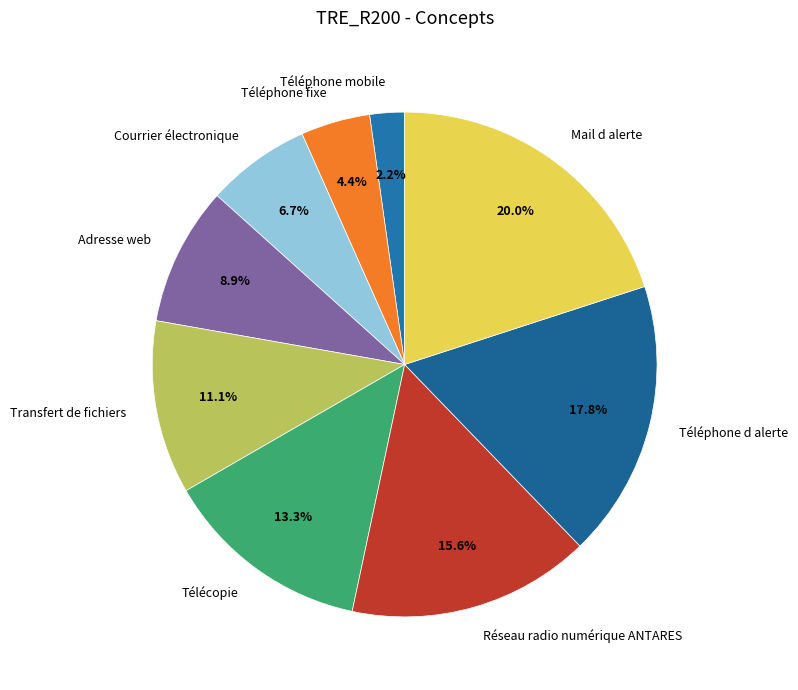

Approximately how many times larger is the value at Téléphone d alerte compared to Télécopie?

1.3